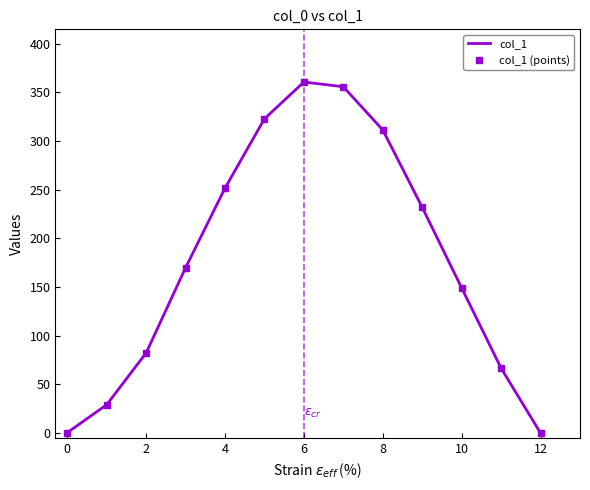

Is this an area chart (filled region under the line)?

No